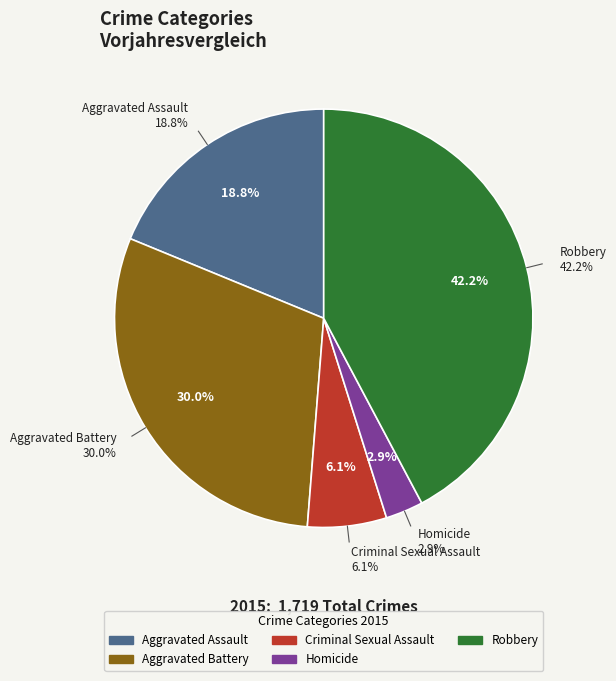

Does Homicide represent more than half of the total?

No